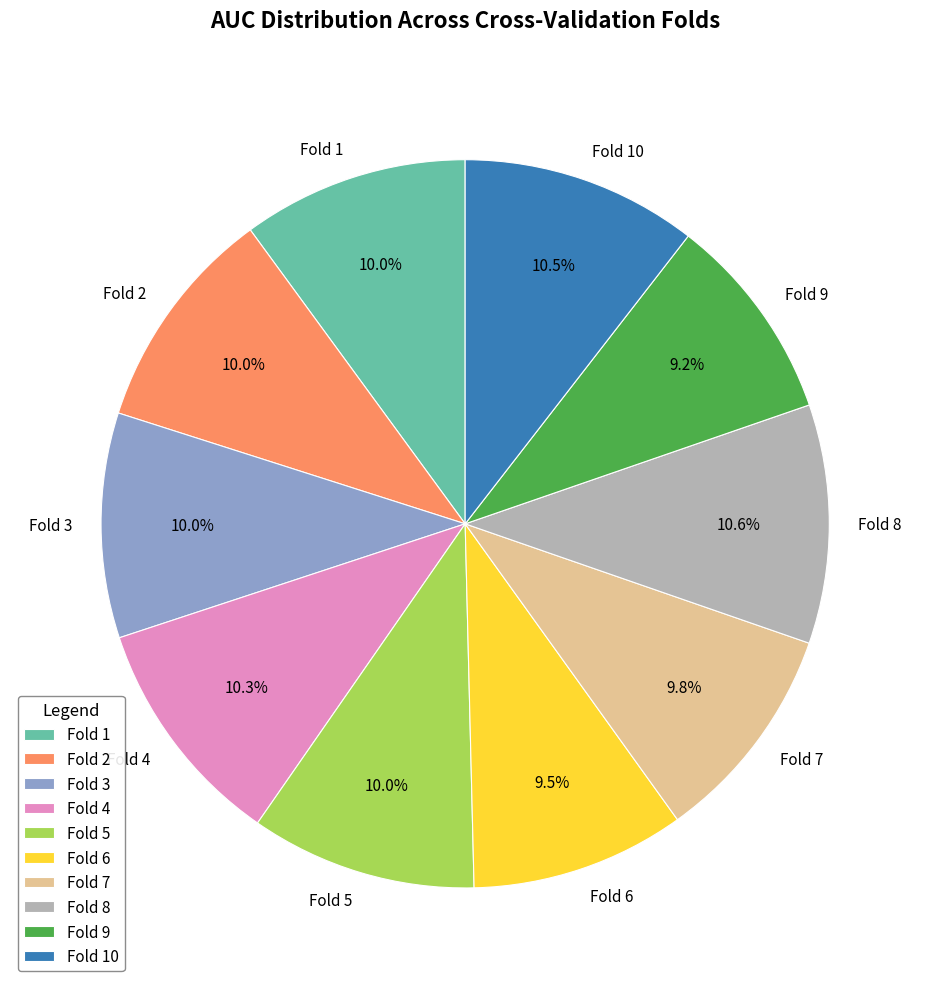

How many slices are in this pie chart?

10